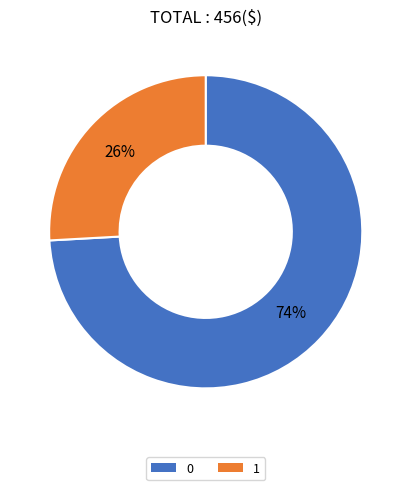

Rank the categories by value from highest to lowest.

0, 1